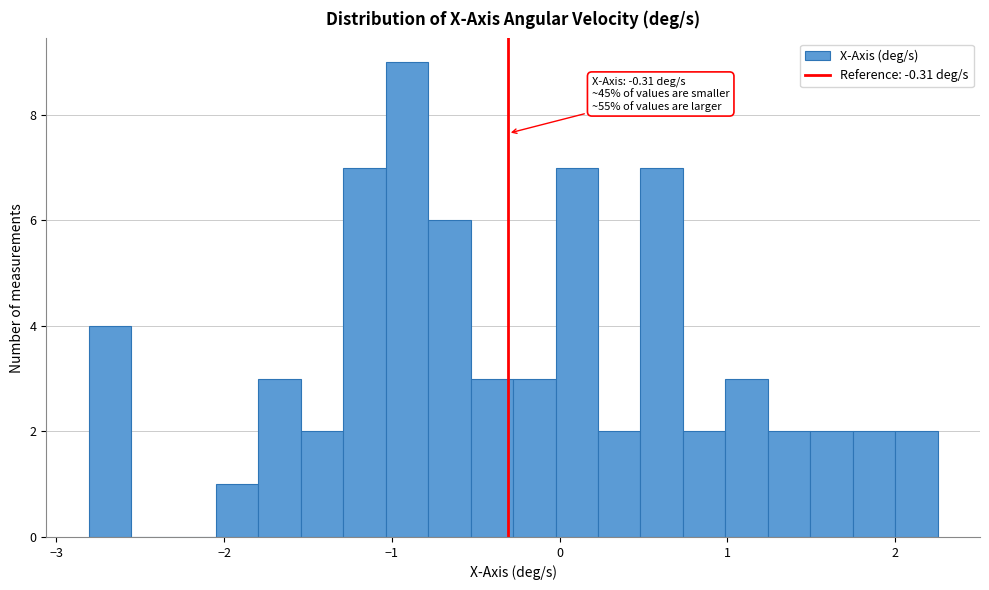

Around what value on the x-axis is the tallest bar? Give the approximate position of its centre, as read against the axis.

-0.9